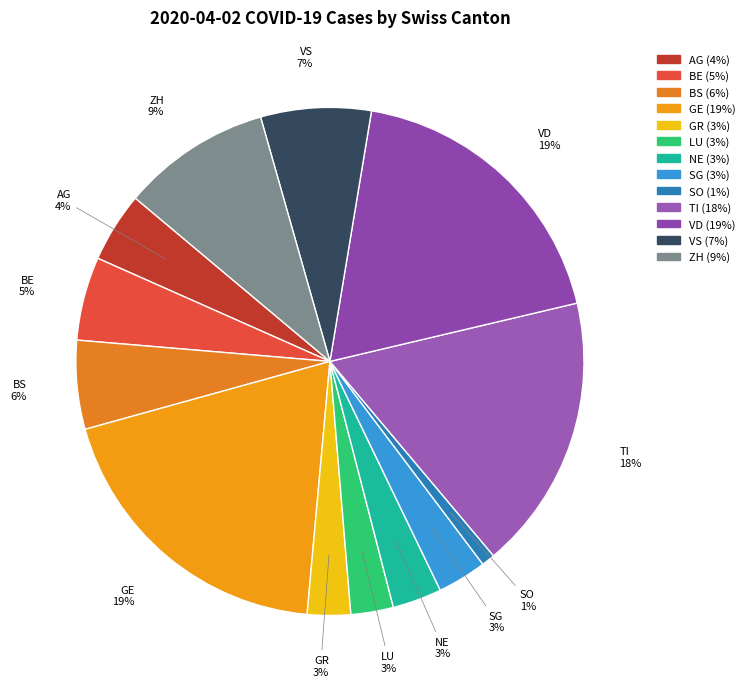

What percentage is the AG slice, to the nearest percent?

4%